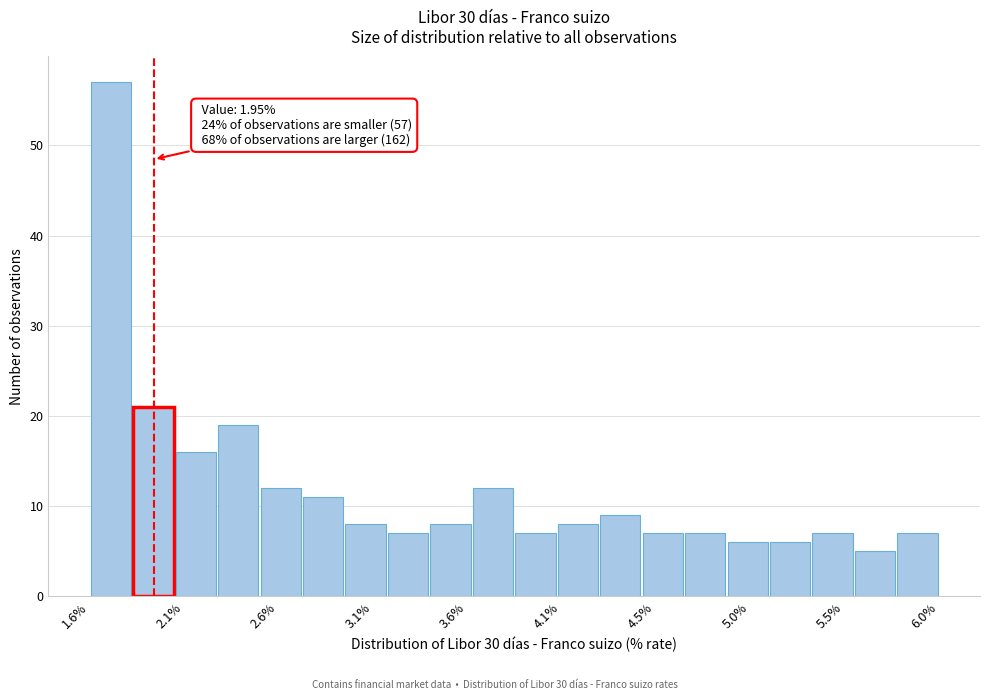

Which range on the x-axis has the tallest bar?

1.60 to 1.85